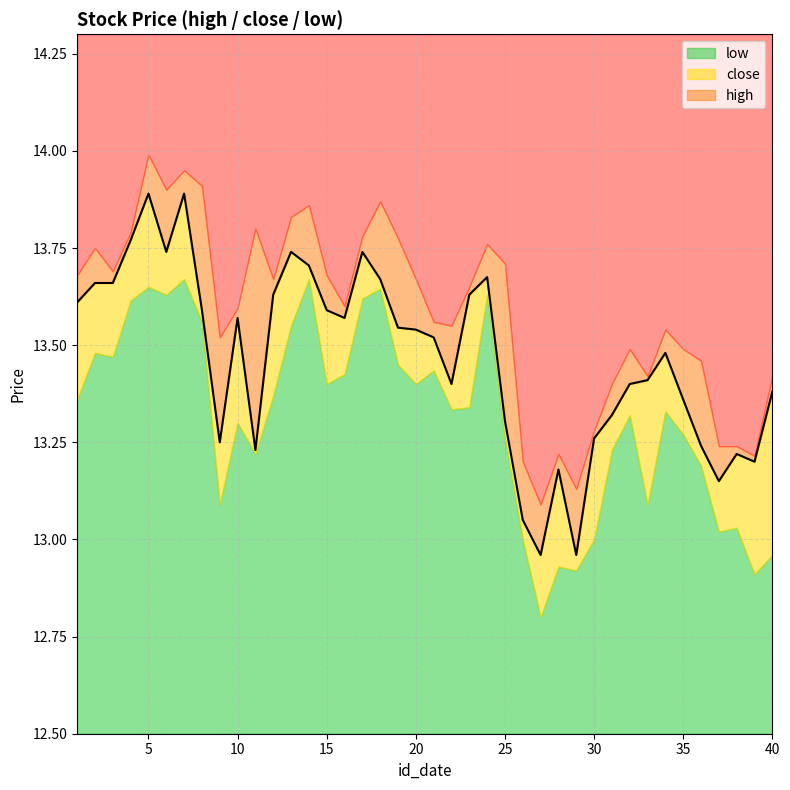

What is the sum of the high values at 4 and 38?

27.0